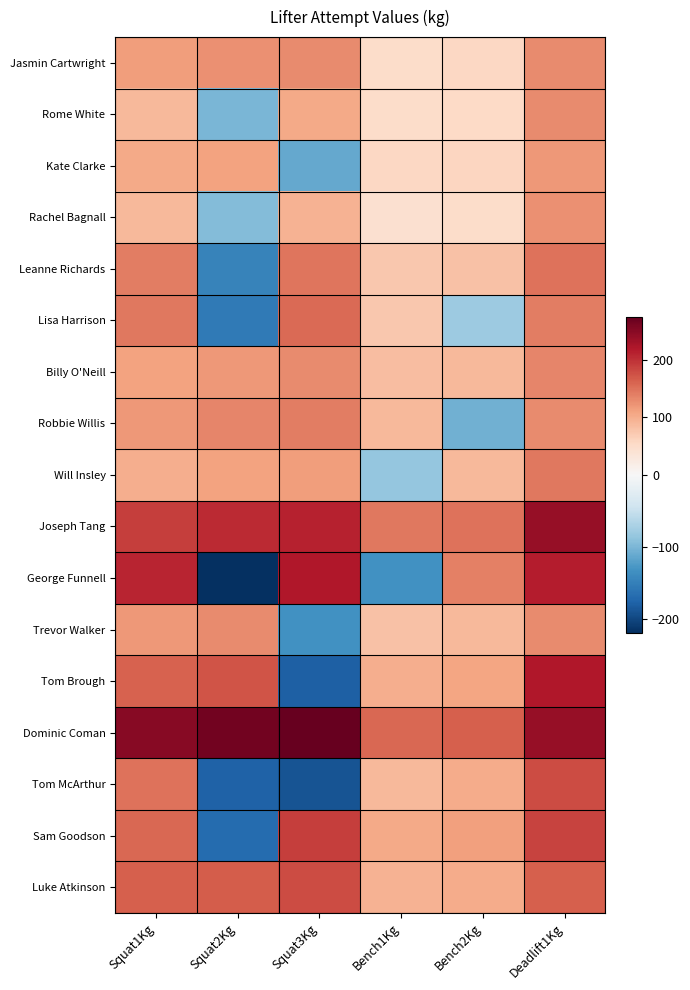

Rank the series at Bench1Kg from lowest to highest value.

George Funnell, Will Insley, Rachel Bagnall, Jasmin Cartwright, Rome White, Kate Clarke, Leanne Richards, Lisa Harrison, Trevor Walker, Billy O'Neill, Robbie Willis, Tom McArthur, Luke Atkinson, Tom Brough, Sam Goodson, Joseph Tang, Dominic Coman